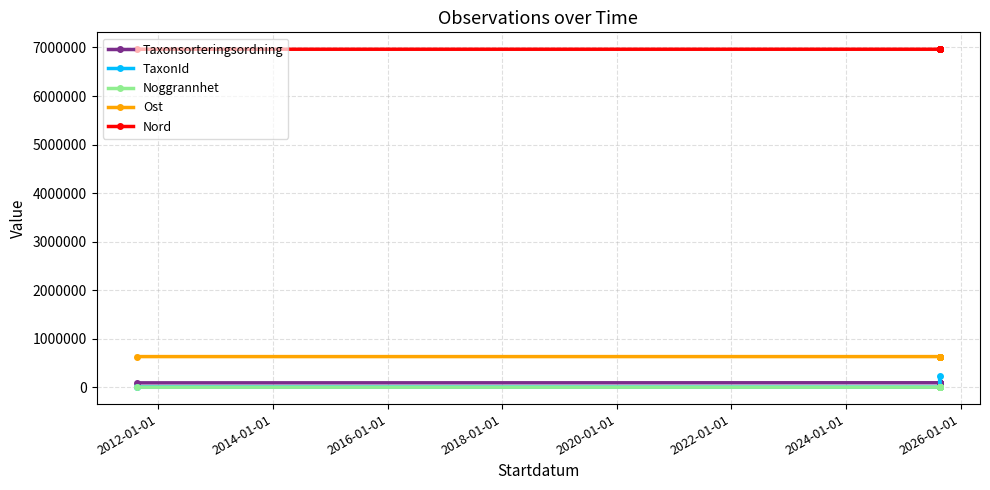

The Ost series shows 326608 at 2012-01-01. True or false?

False